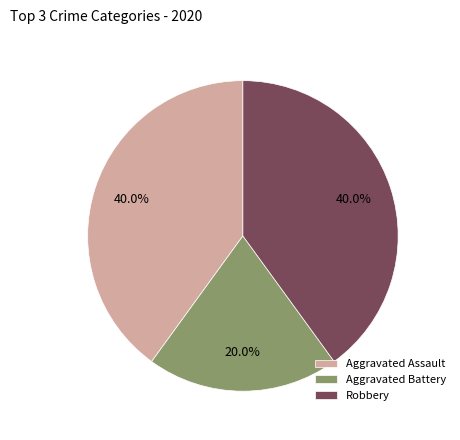

Is it true that Robbery is 46% of the pie?

False